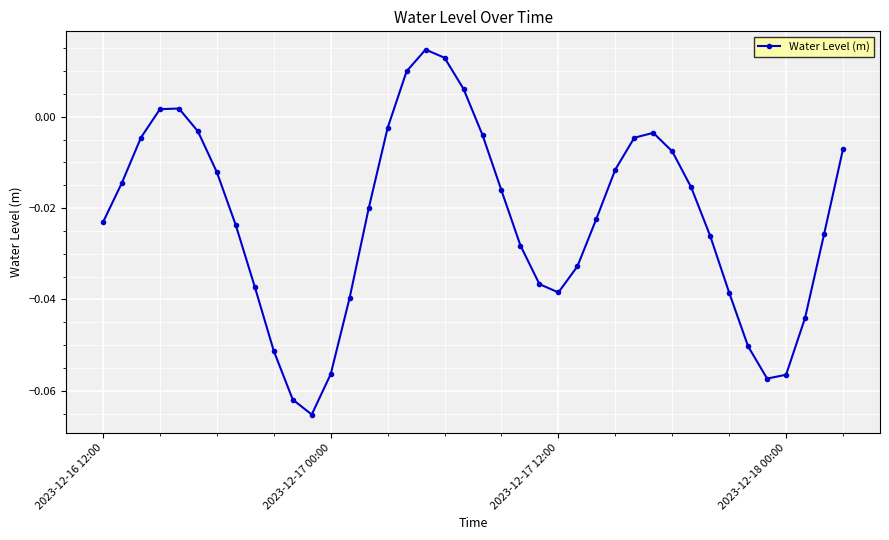

What is the sum of all values?

-0.9